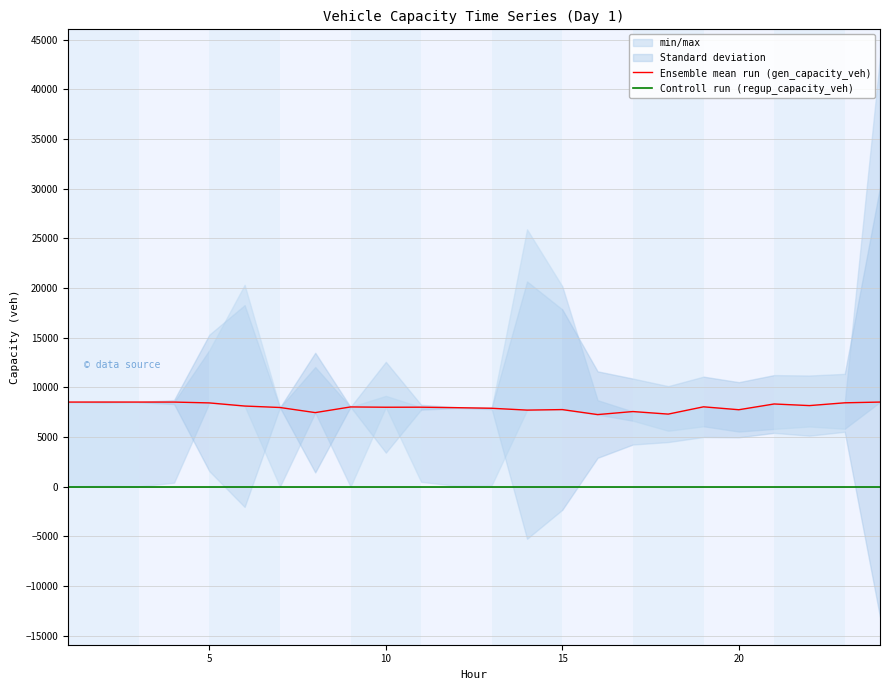

How many lines are shown in the chart?

2